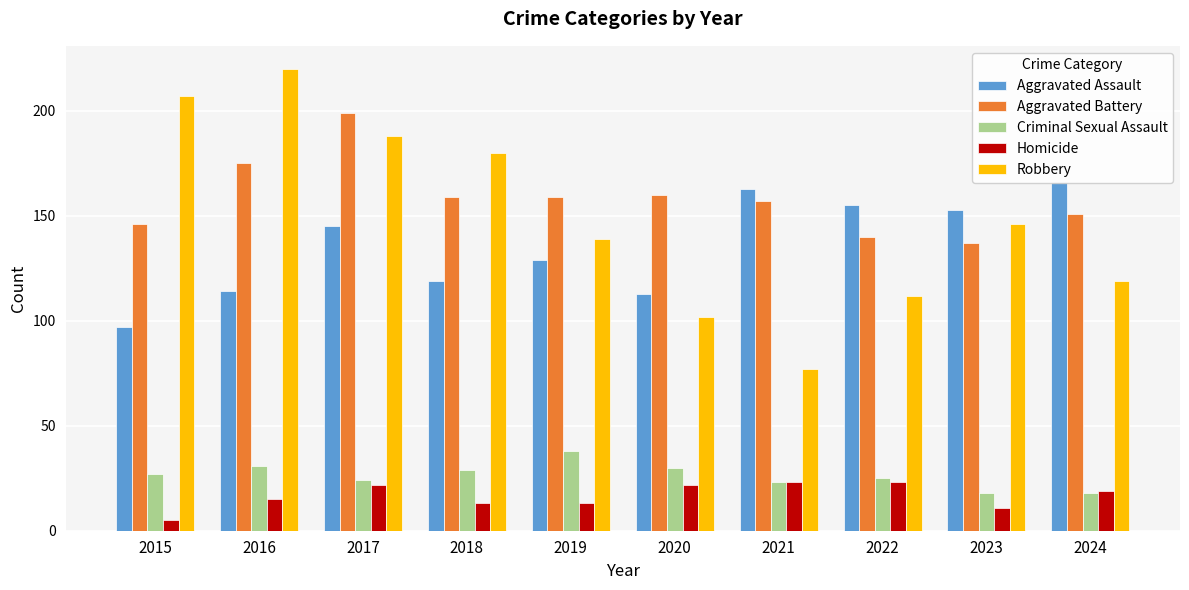

What is the value of the Criminal Sexual Assault bar at the 8th from the left?

25